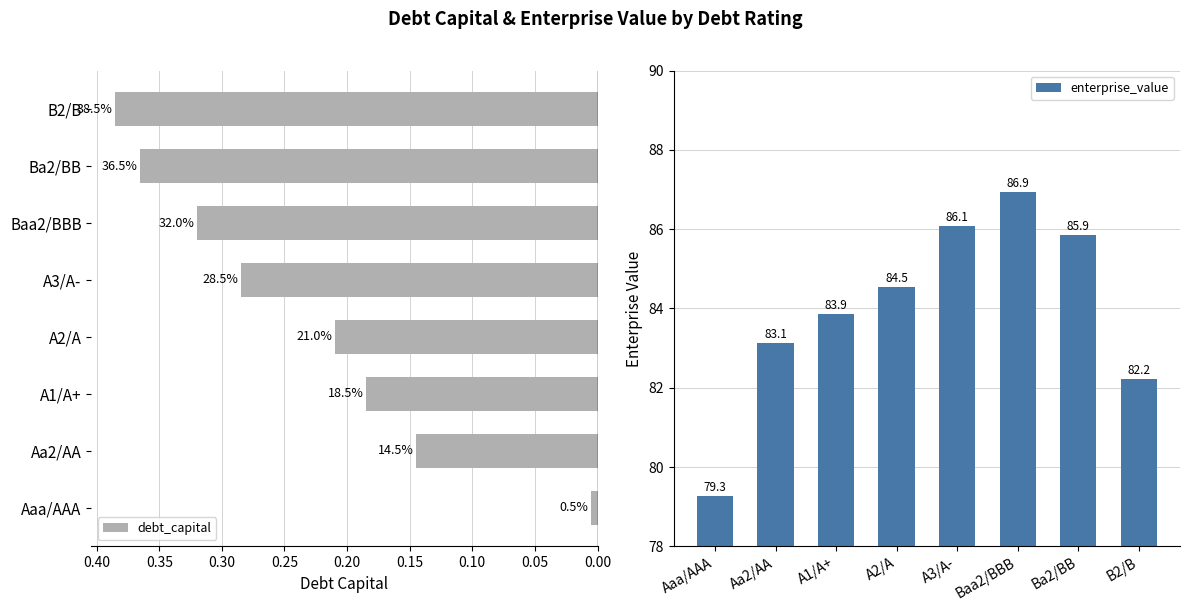

What is the sum of all enterprise_value values?

671.9